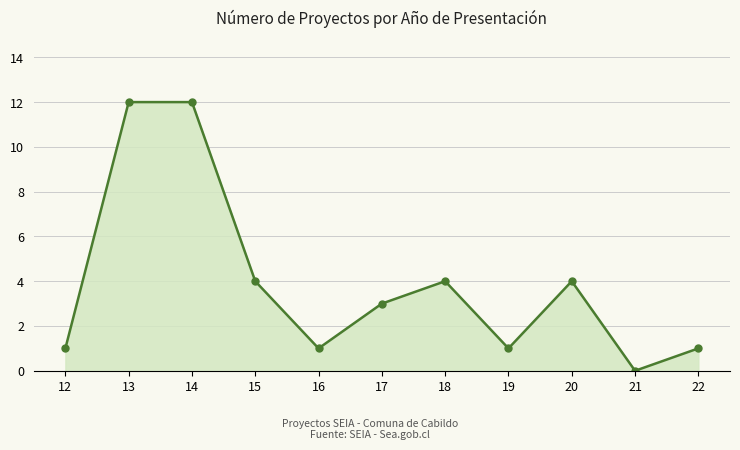

Rank the categories by value from highest to lowest.

13, 14, 15, 18, 20, 17, 12, 16, 19, 22, 21